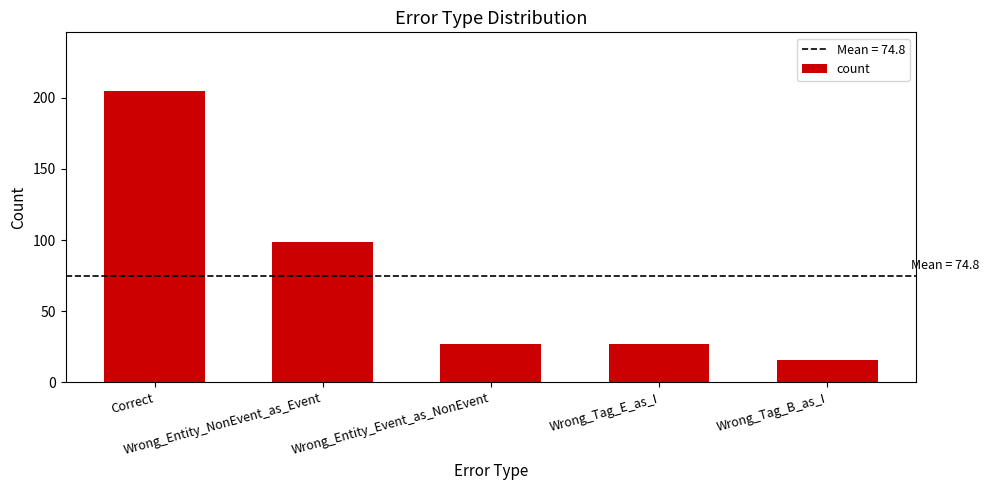

What is the label of the 5th bar from the left?

Wrong_Tag_B_as_I